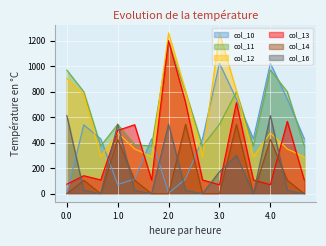

Which series has the largest range (max minus min)?

col_13